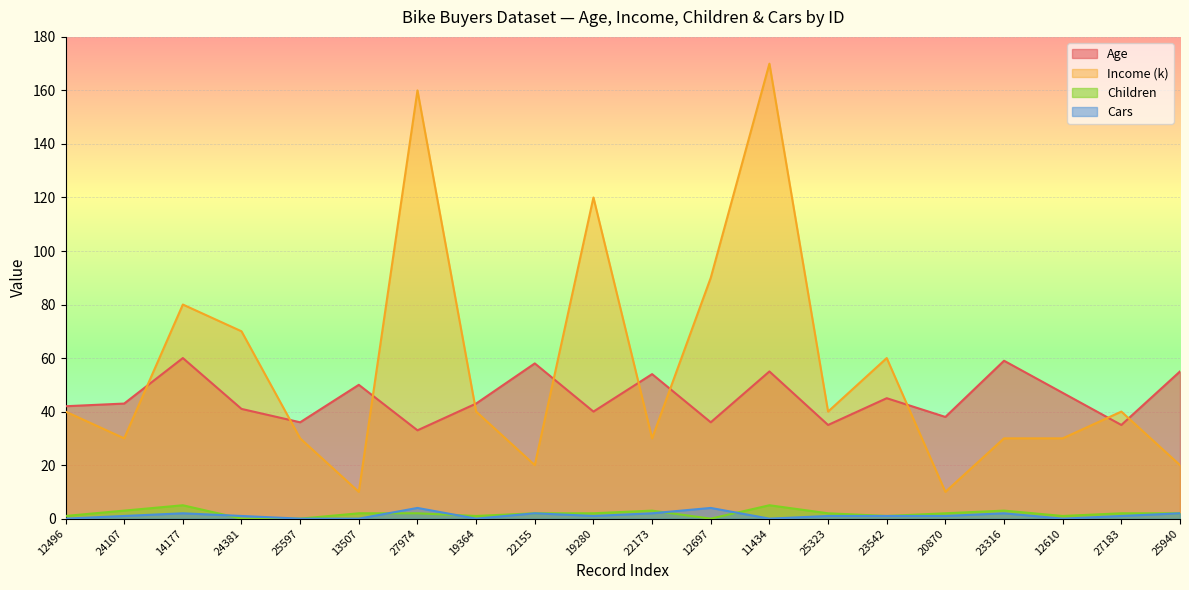

The Income (k) series shows 52 at 14177. True or false?

False